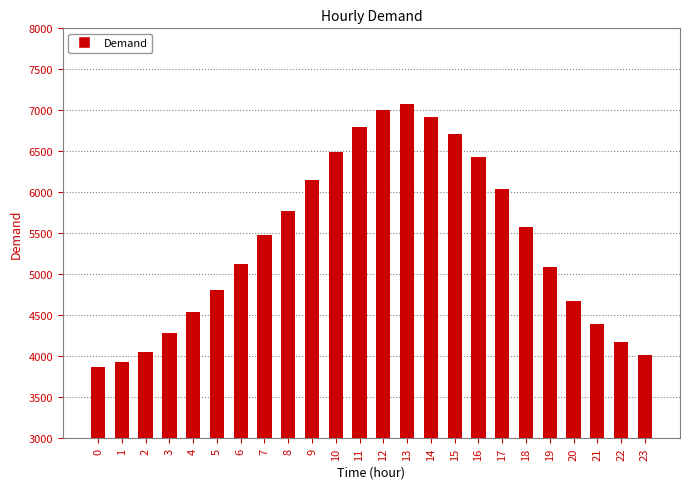

How many categories are shown in the chart?

24